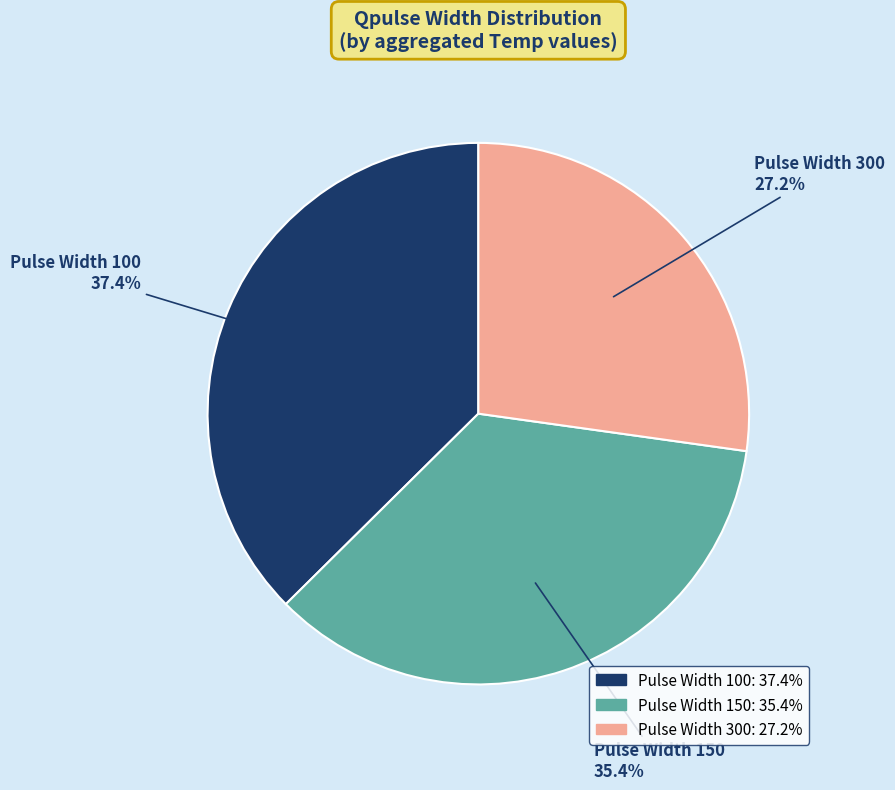

Does any single category account for the majority?

No